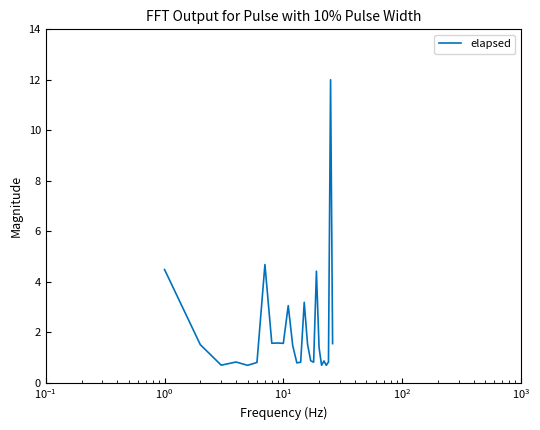

What is the maximum value shown in the chart?

12.0